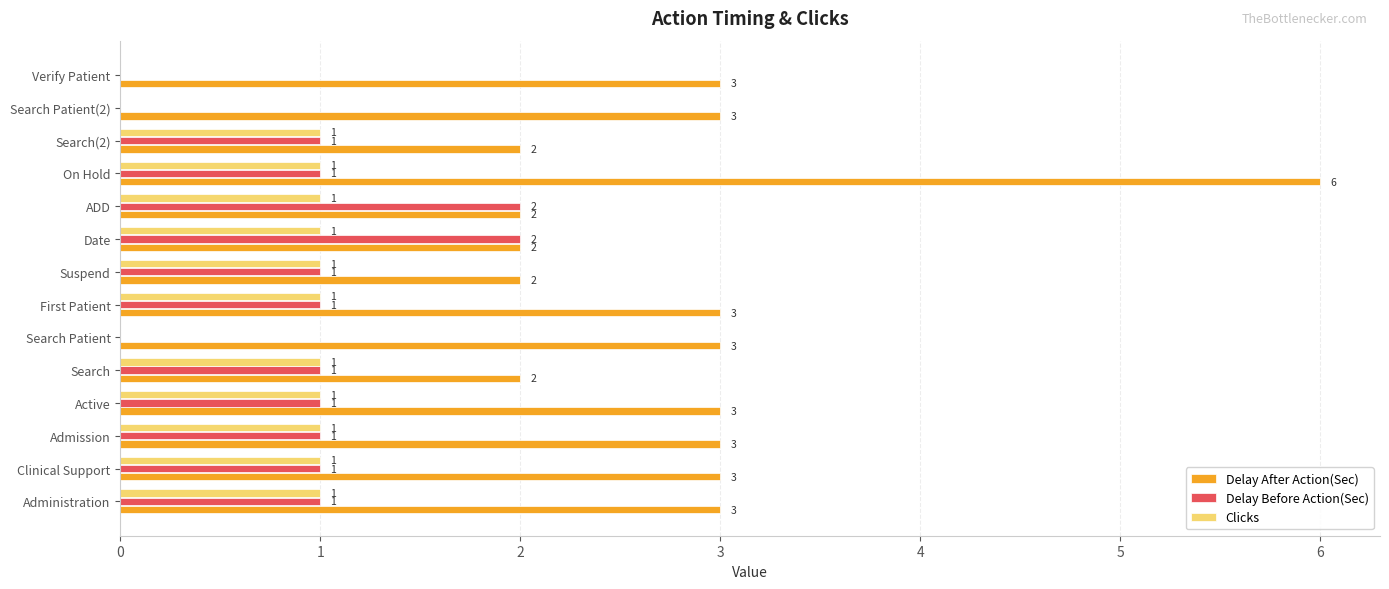

What is the highest value of the Delay After Action(Sec) series?

6